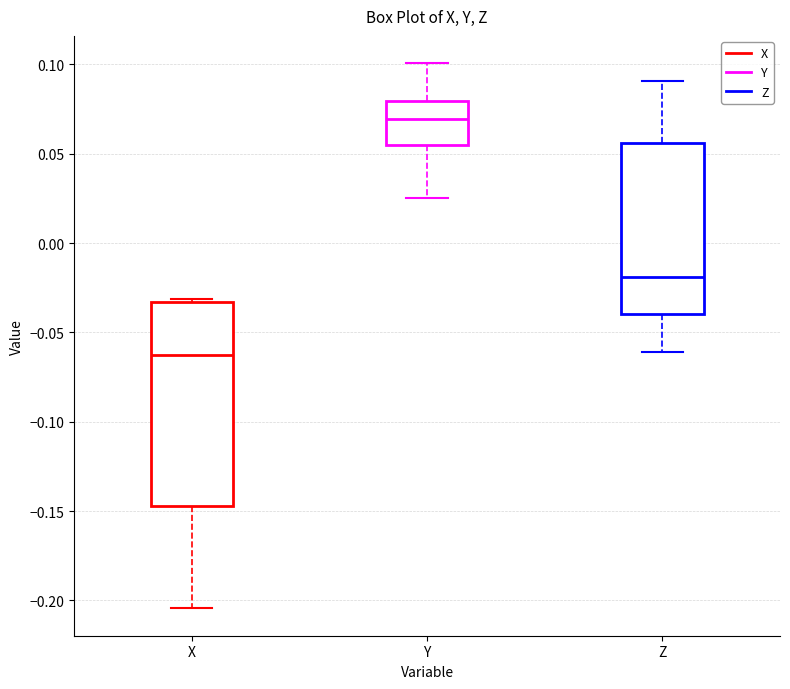

Which box has the lowest median line?

X